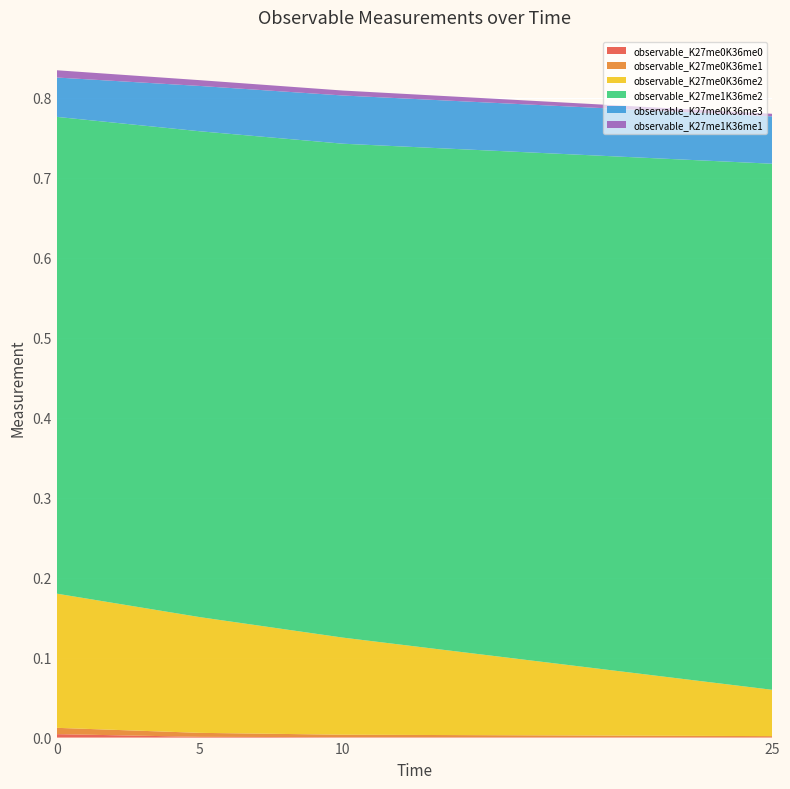

Reading left to right, what are all the values shown in this chart?

observable_K27me0K36me0: 0=0.0	5=0.0	10=0.0	25=0.0
observable_K27me0K36me1: 0=0.0	5=0.0	10=0.0	25=0.0
observable_K27me0K36me2: 0=0.2	5=0.1	10=0.1	25=0.1
observable_K27me1K36me2: 0=0.6	5=0.6	10=0.6	25=0.7
observable_K27me0K36me3: 0=0.0	5=0.1	10=0.1	25=0.1
observable_K27me1K36me1: 0=0.0	5=0.0	10=0.0	25=0.0